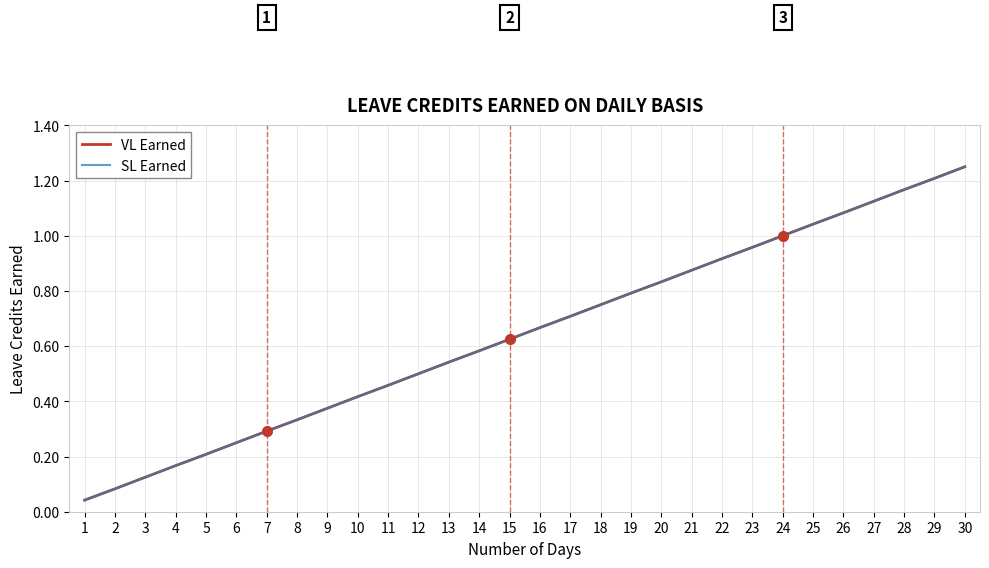

Is it true that VL Earned equals 1.0 at 24?

True